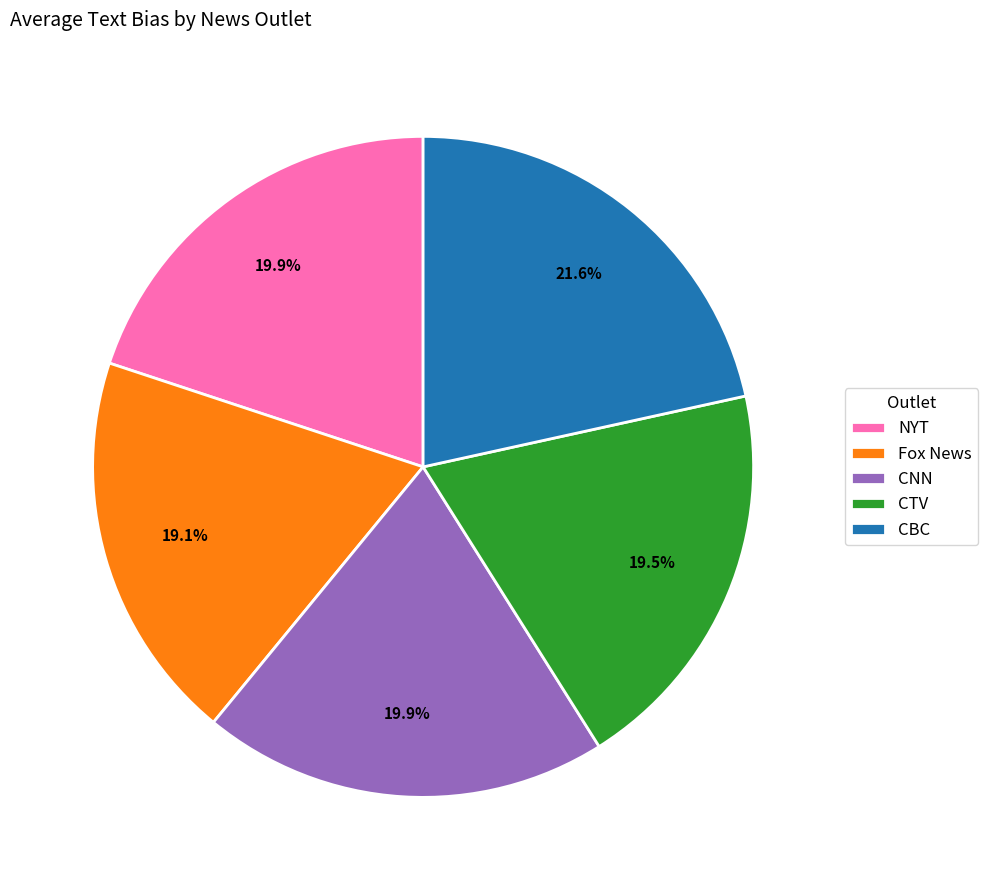

How many segments does this pie chart have?

5